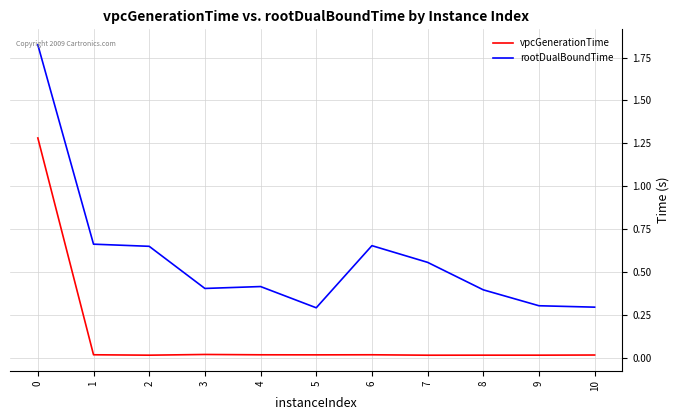

How many lines are shown in the chart?

2